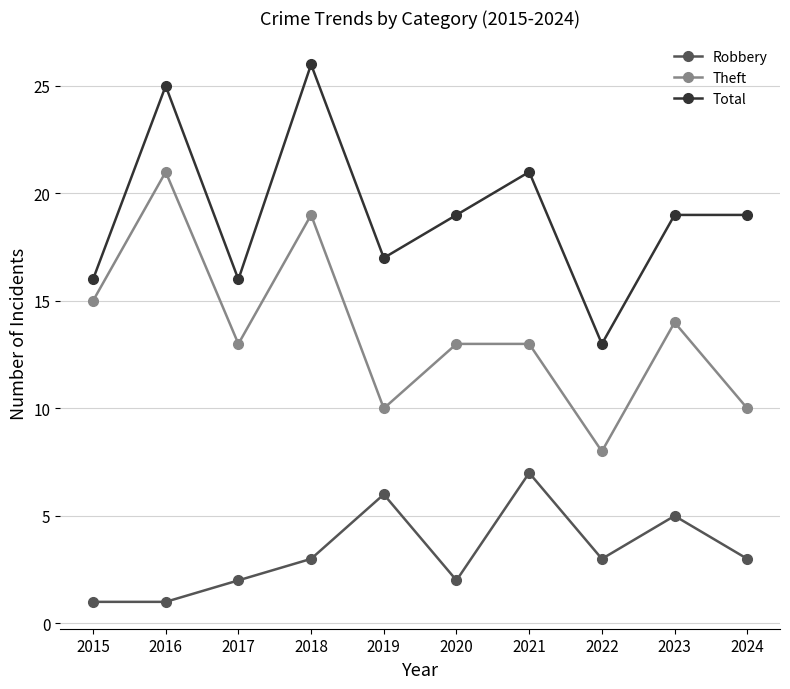

List the series in order of their overall mean, lowest first.

Robbery, Theft, Total